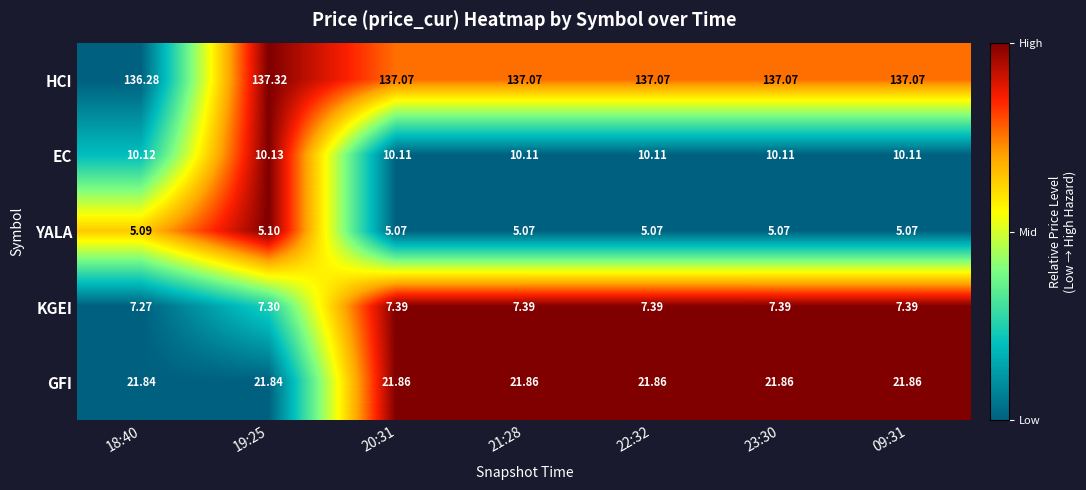

Is the value of YALA at 19:25 greater than the value of KGEI at 09:31?

No